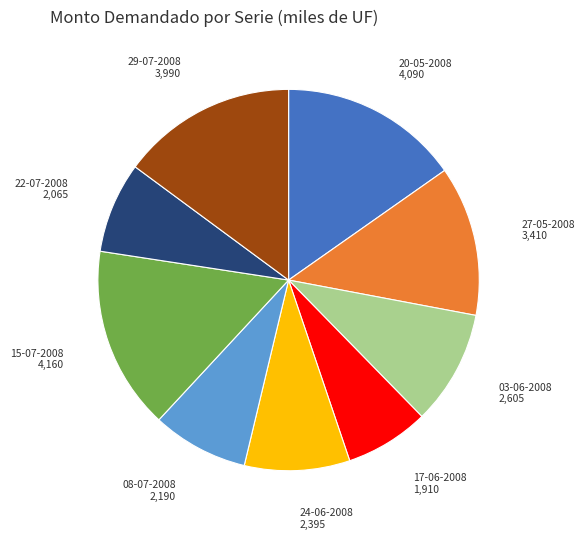

Is the sum of 29-07-2008 and 20-05-2008 greater than half?

No